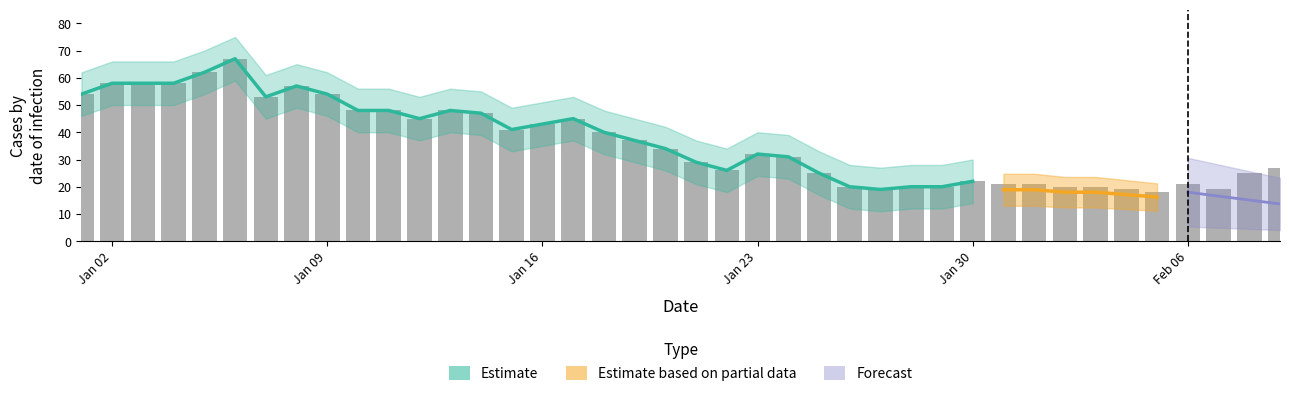

What is the change in value from 2023-01-10 to 2023-01-27?

-29